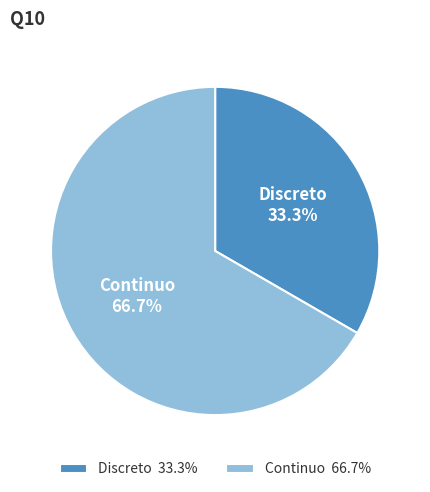

Approximately how many times larger is the value at Discreto compared to Continuo?

0.5